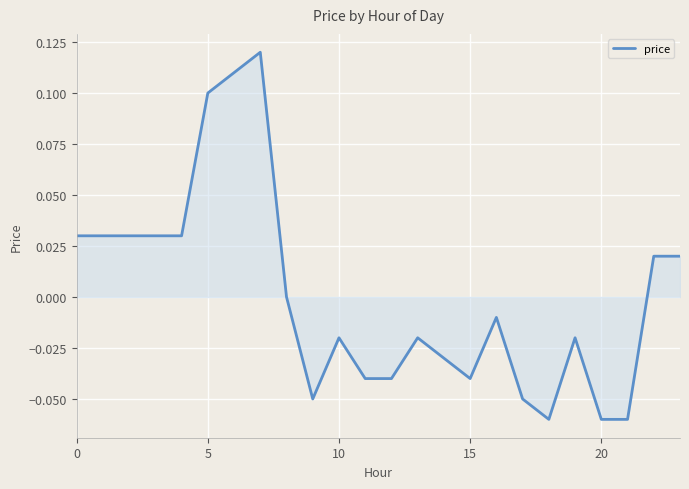

How many lines are shown in the chart?

1